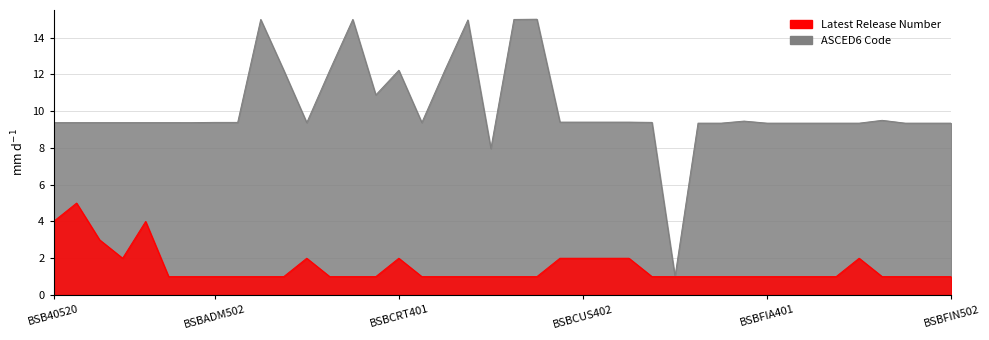

Which category has the lowest value in the Latest Release Number series?

BSB60420